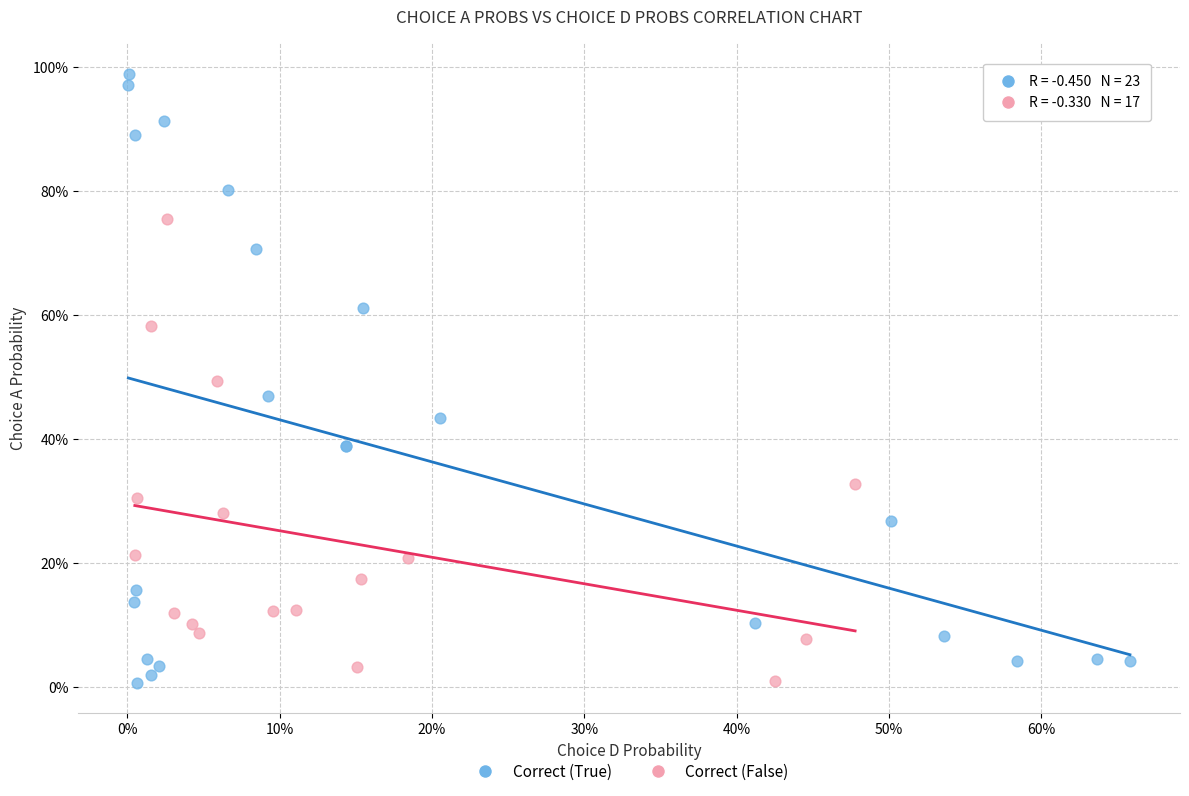

What are all the series names shown in the legend?

Correct (True), Correct (False)